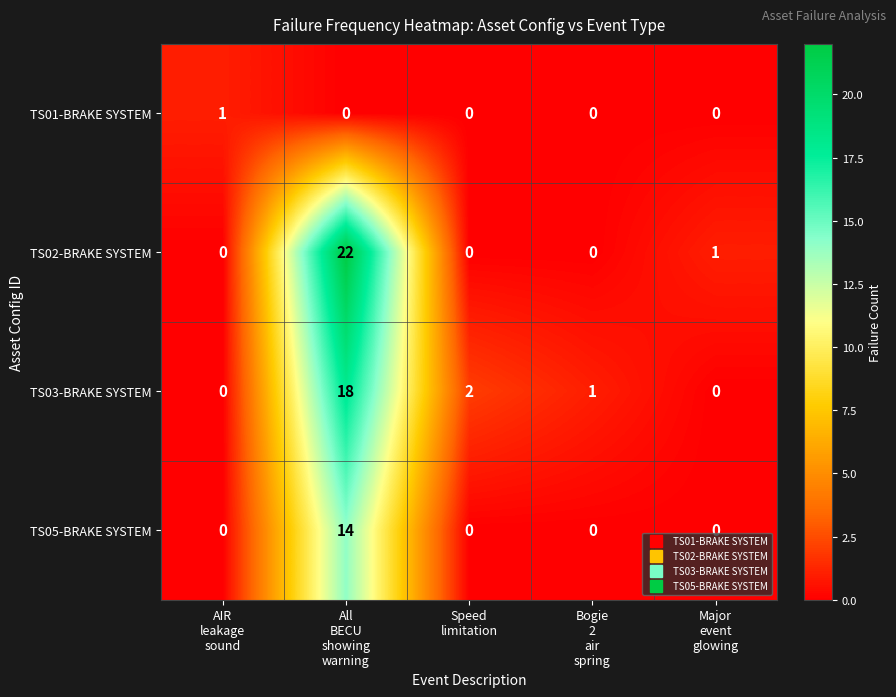

What is the total value across all series at All
BECU
showing
warning?

54